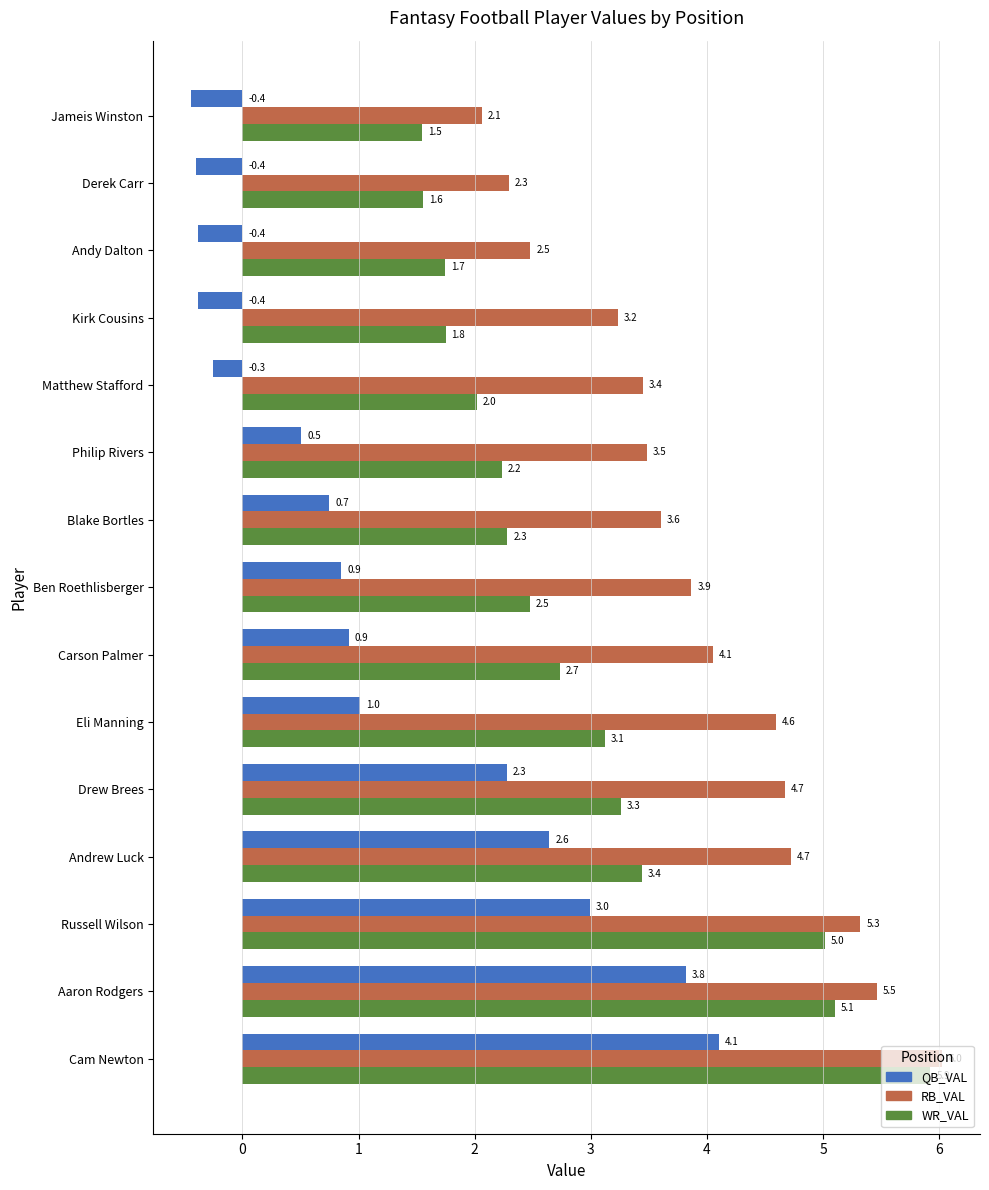

What is the spread (max minus min) of values at Philip Rivers?

3.0